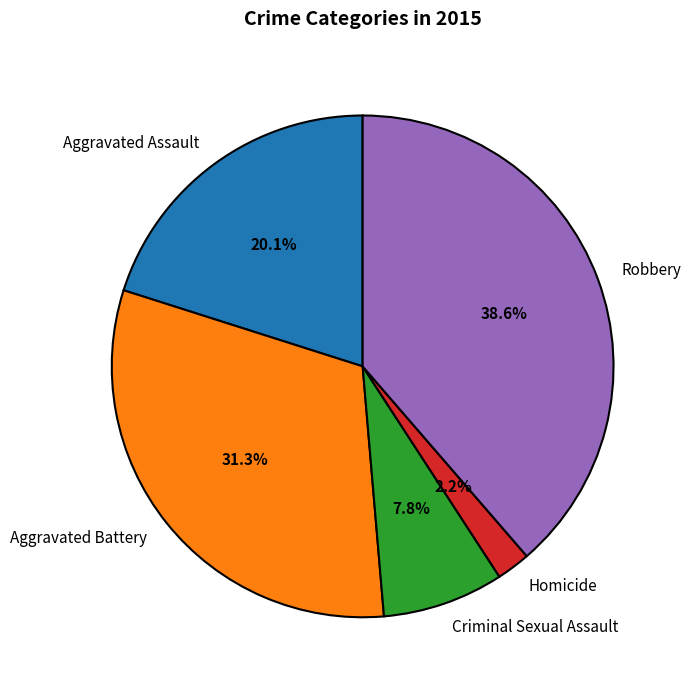

How many segments does this pie chart have?

5